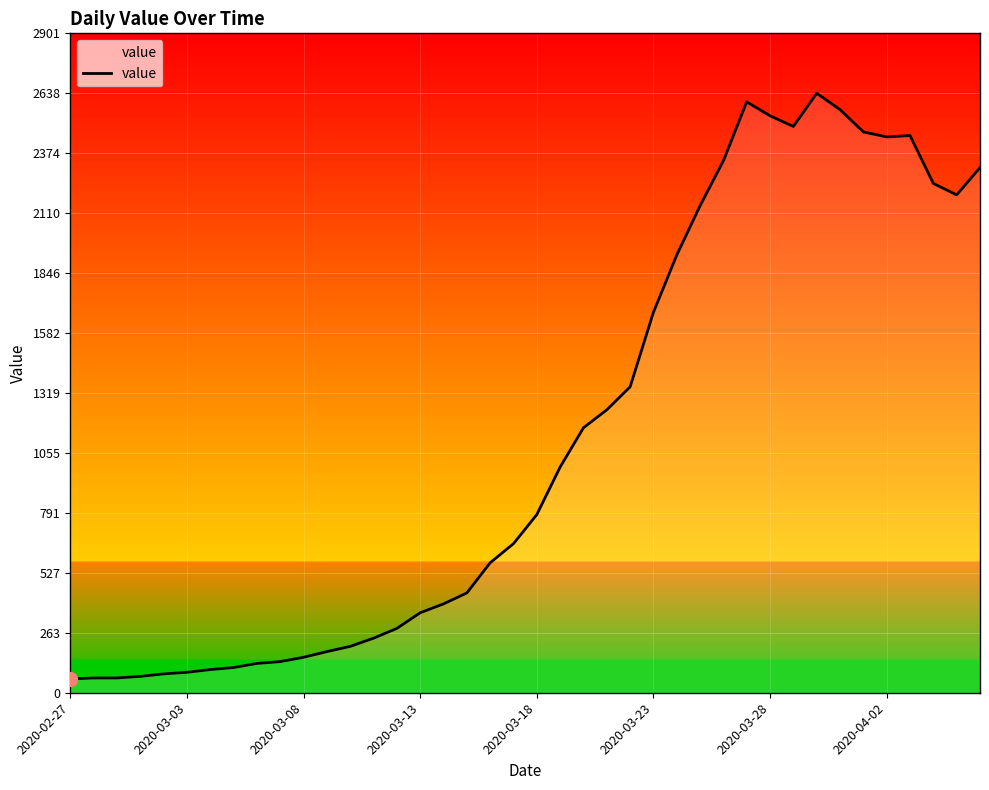

What is the greatest value displayed?

2638